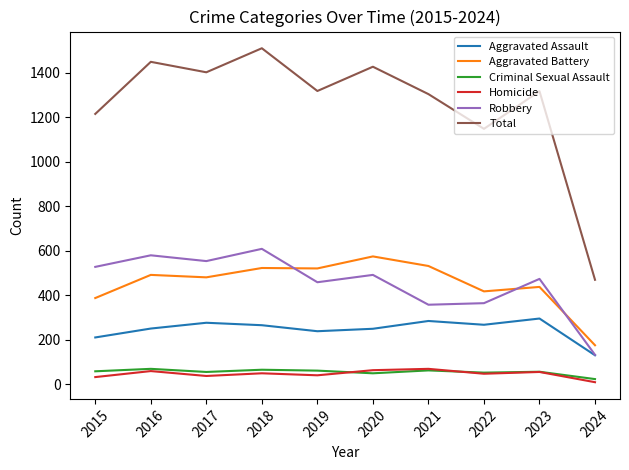

What is the average value of the Aggravated Battery series?

453